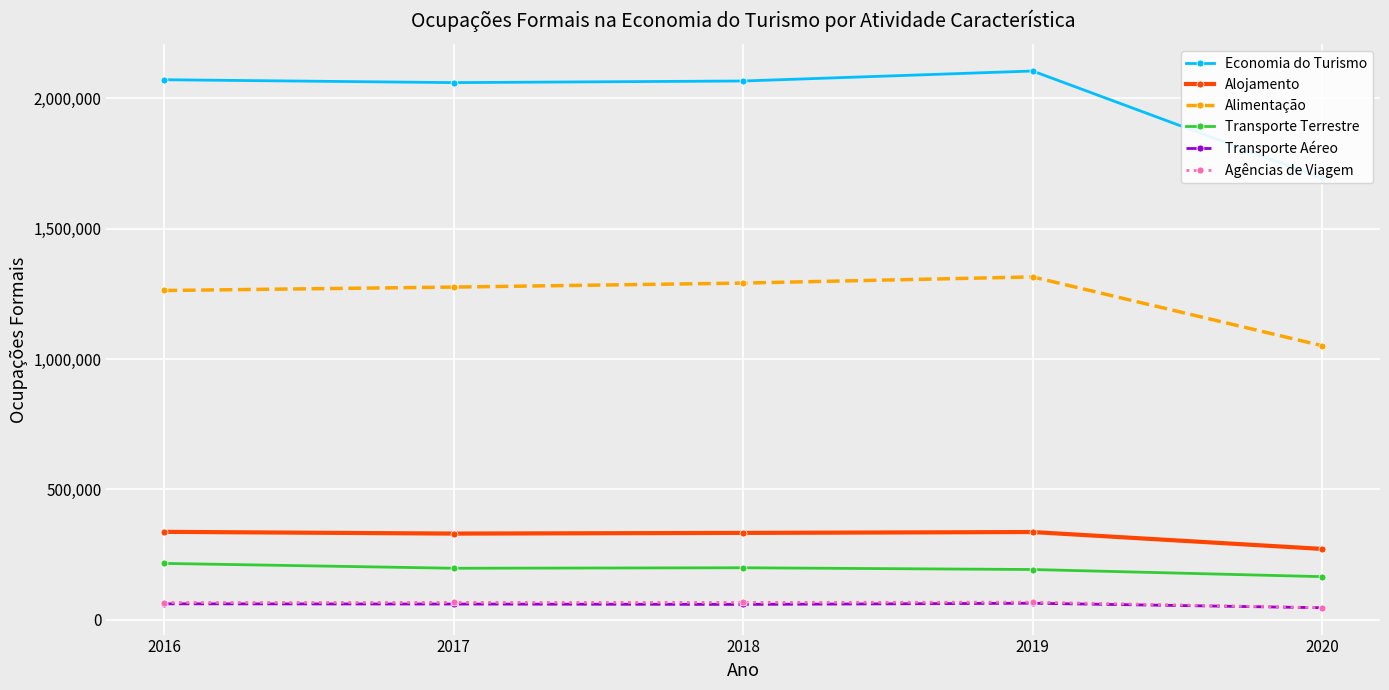

What is the total value across all series at 2020?

3274688